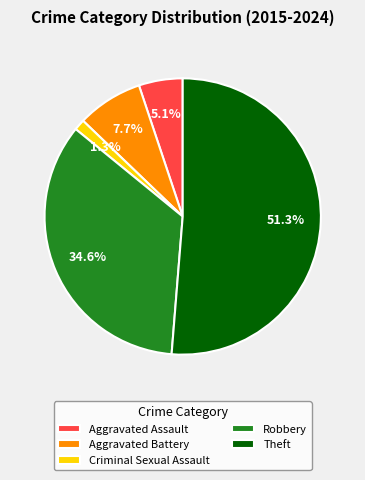

Count the number of slices in the pie.

5